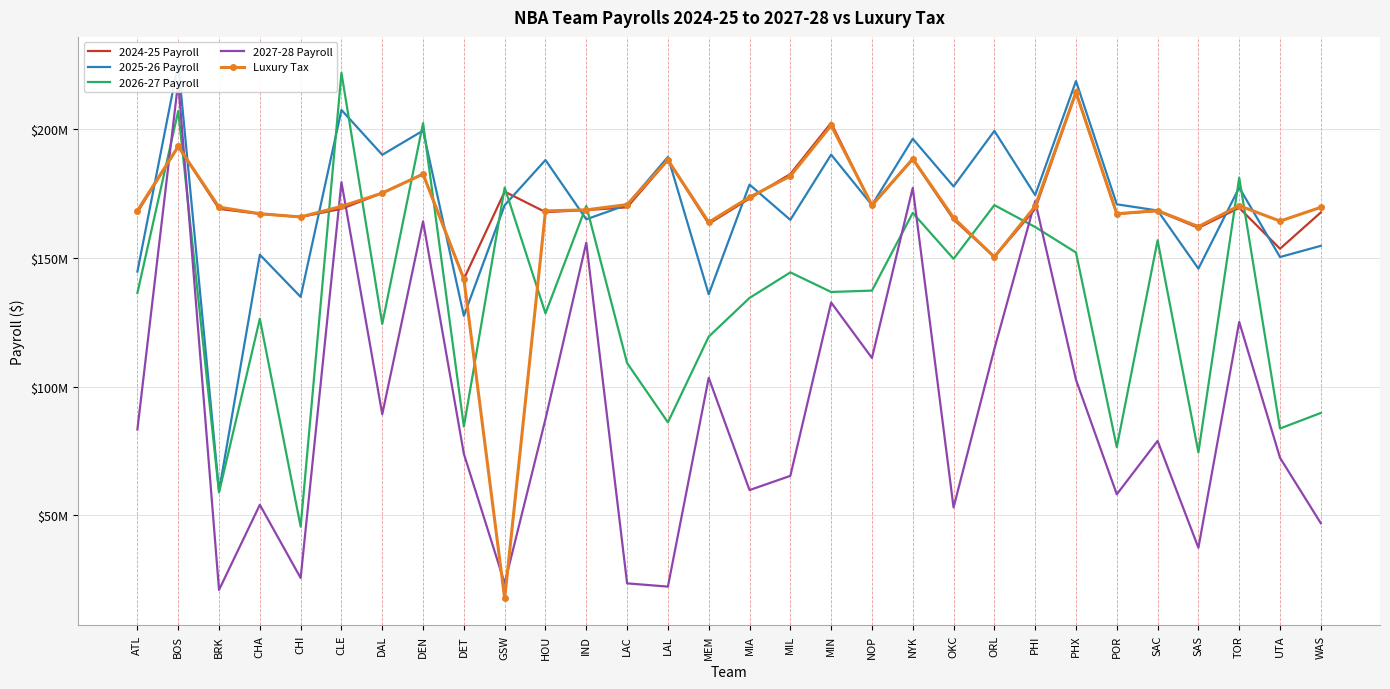

Which series has the largest range (max minus min)?

2027-28 Payroll